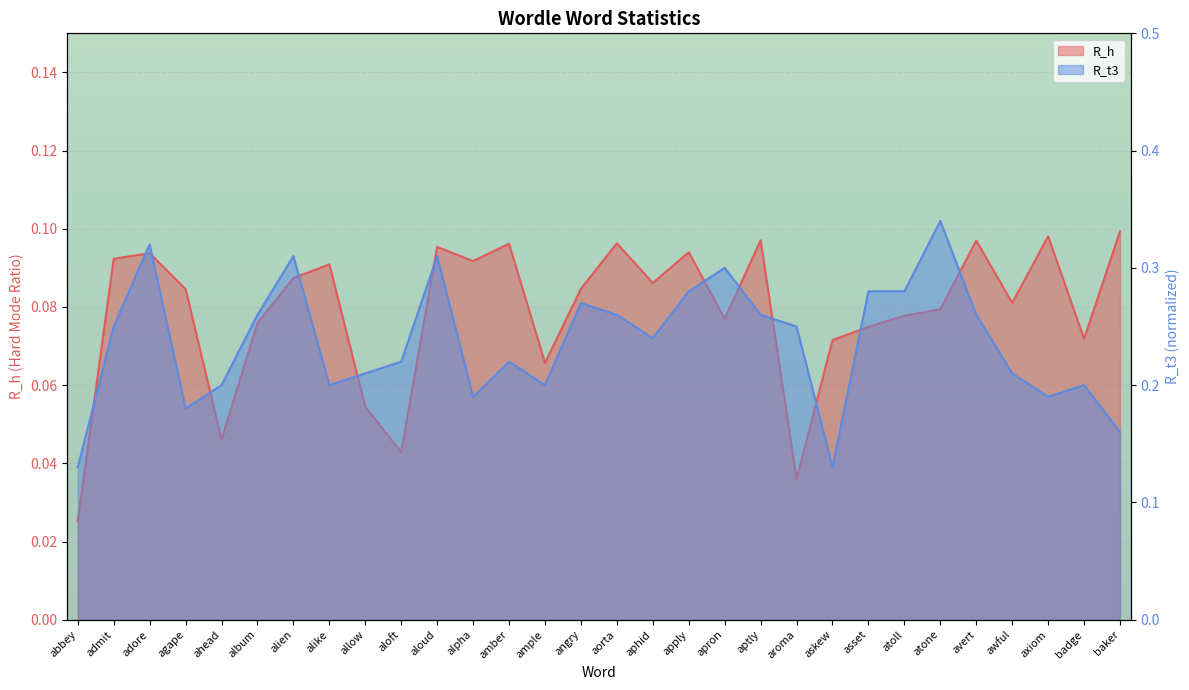

Reading left to right, what are all the values shown in this chart?

R_h: 0.0	0.1	0.1	0.1	0.0	0.1	0.1	0.1	0.1	0.0	0.1	0.1	0.1	0.1	0.1	0.1	0.1	0.1	0.1	0.1	0.0	0.1	0.1	0.1	0.1	0.1	0.1	0.1	0.1	0.1
R_t3: 0.1	0.2	0.3	0.2	0.2	0.3	0.3	0.2	0.2	0.2	0.3	0.2	0.2	0.2	0.3	0.3	0.2	0.3	0.3	0.3	0.2	0.1	0.3	0.3	0.3	0.3	0.2	0.2	0.2	0.2